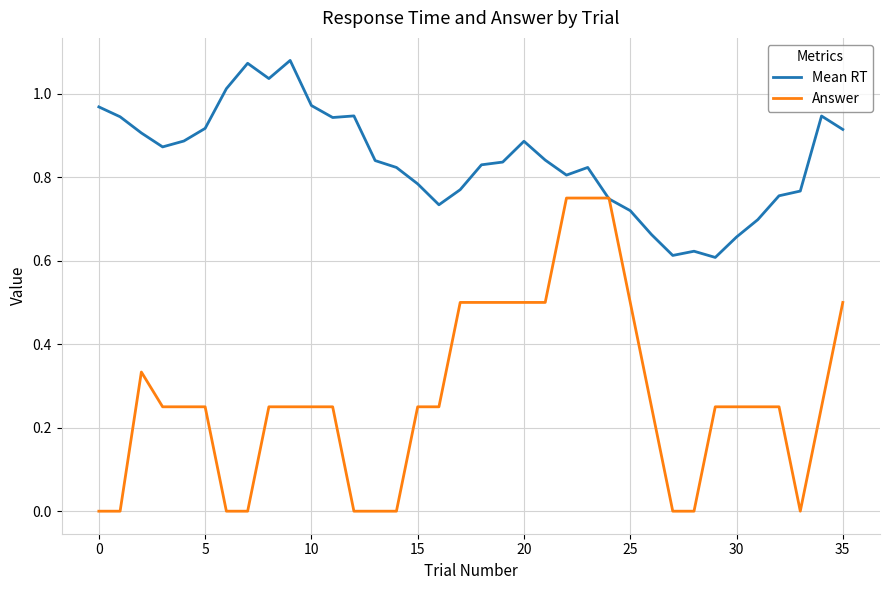

Which series has the widest spread of values?

Answer